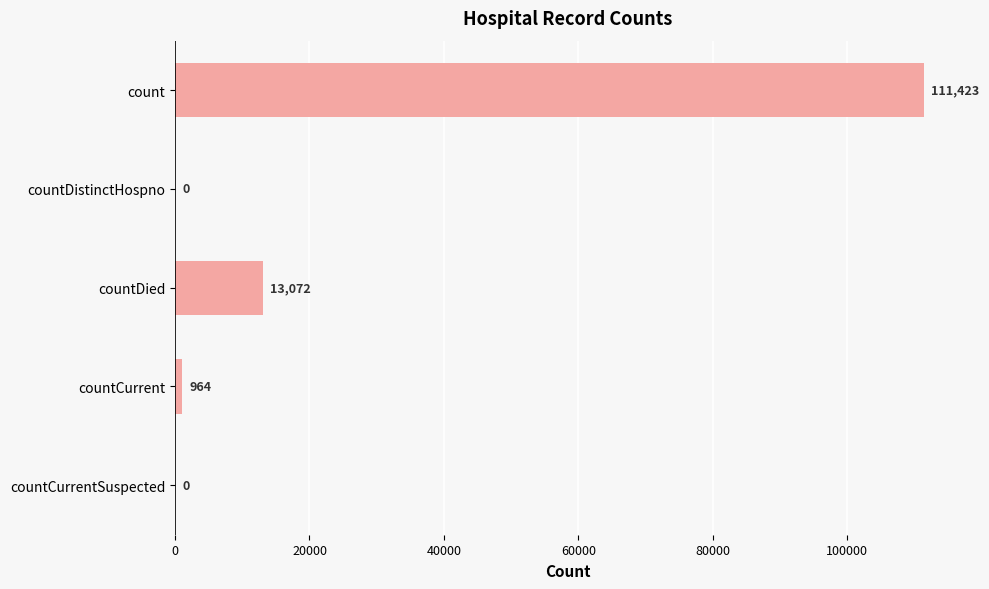

The value at countDied is 13072. True or false?

True